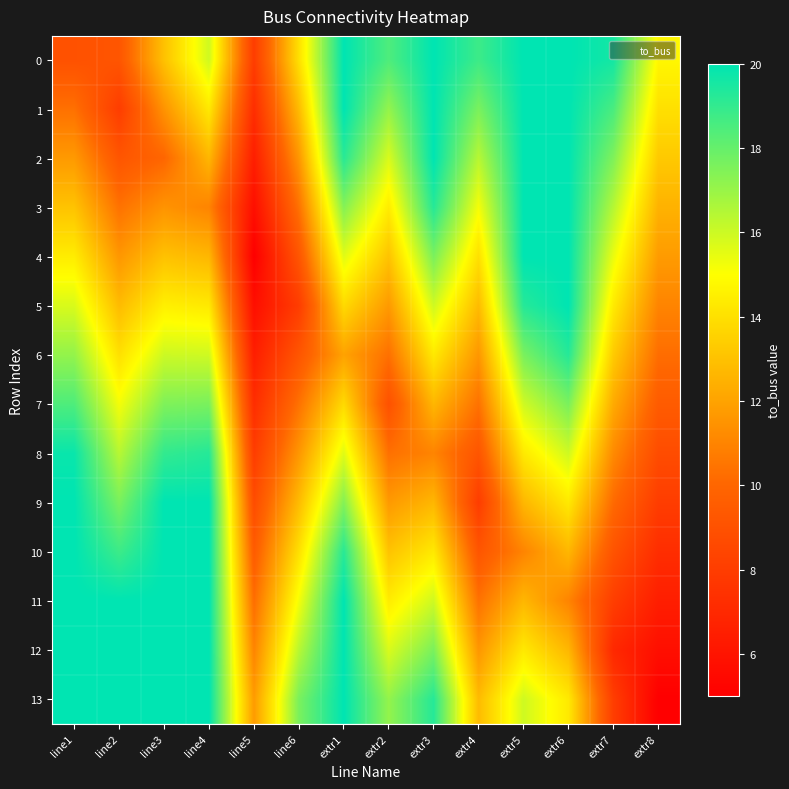

What is the total value across all series at extr2?

192.2